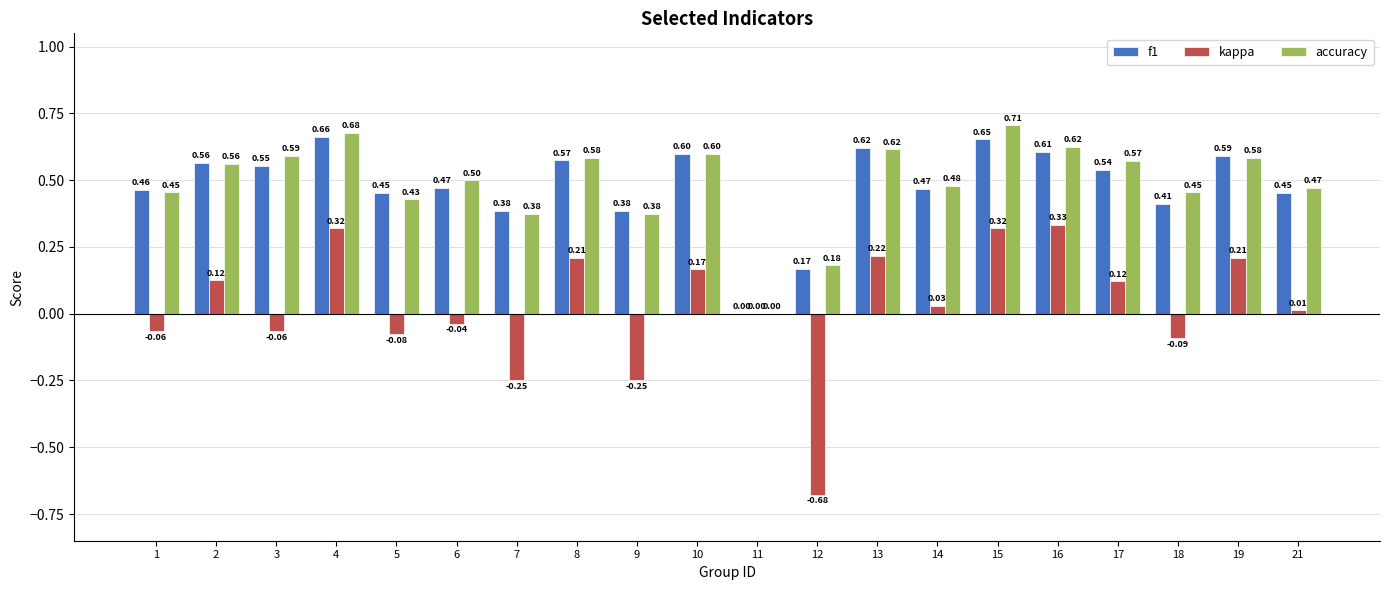

What is the sum of all accuracy values?

9.8